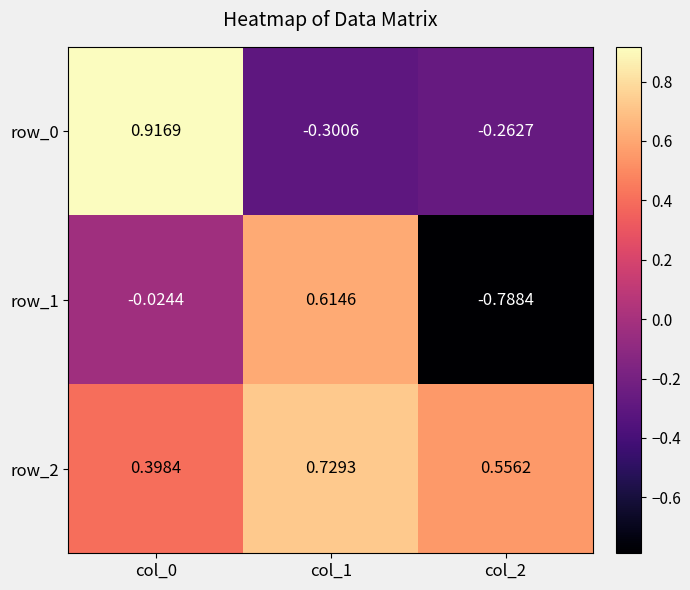

Is the value of row_1 at col_1 greater than the value of row_2 at col_1?

No